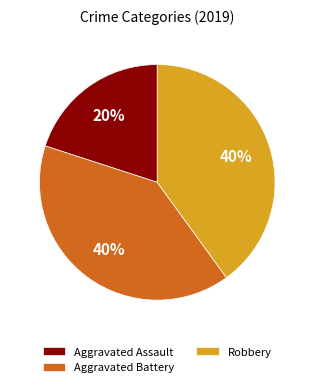

What percentage is the Robbery slice, to the nearest percent?

40%